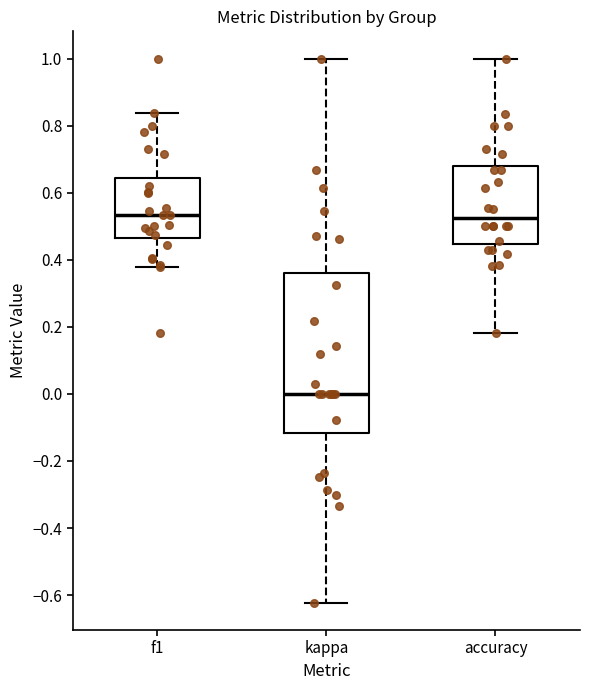

Where is the upper edge of the box for kappa on the y-axis? The values are not printed on the chart, so give them approximately, as read against the axis.

0.36